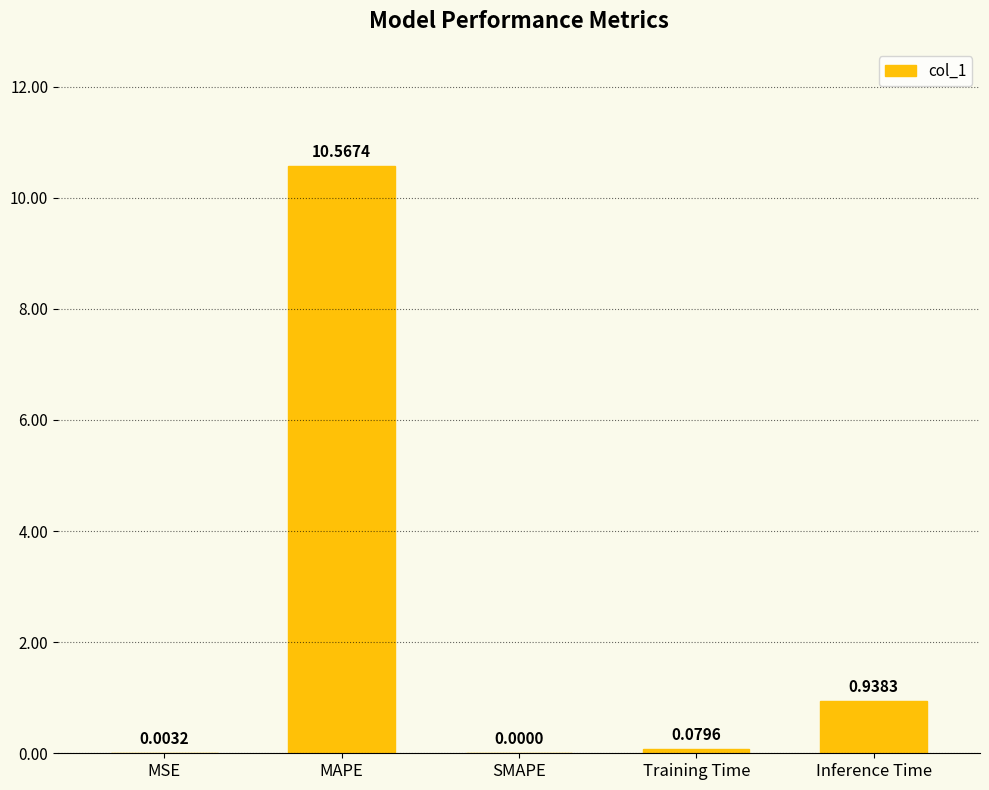

Where is the data nearest to the value 5?

Inference Time